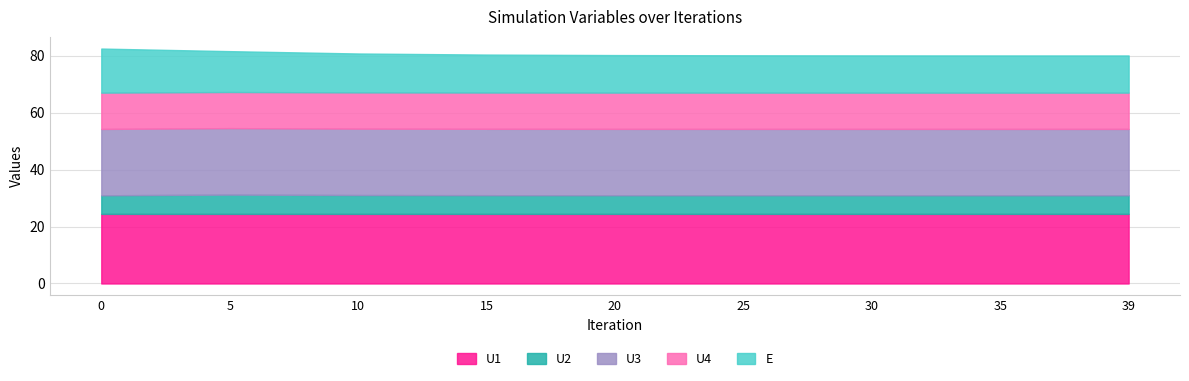

What is the total value across all series at 15?

80.5